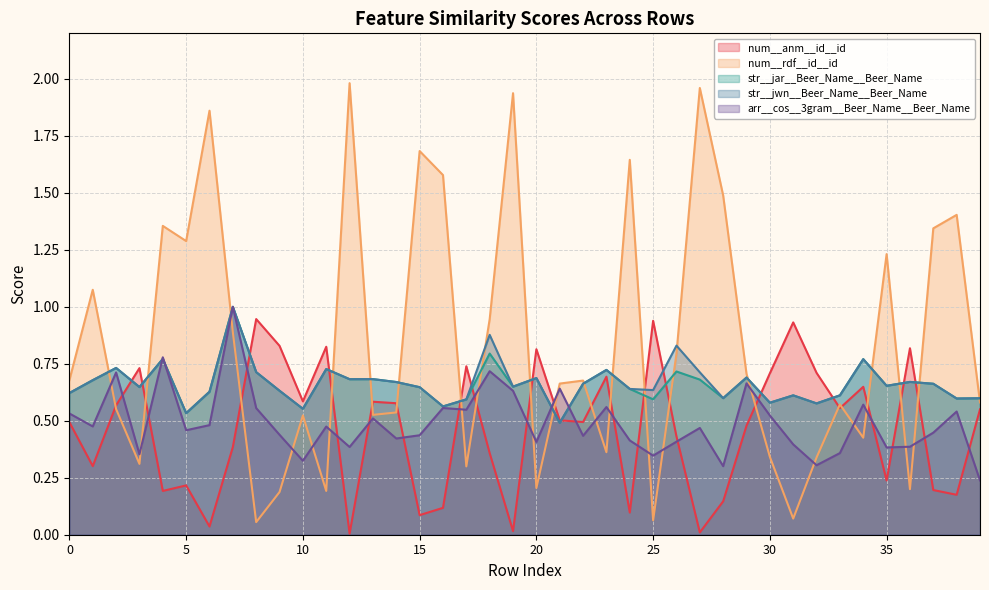

Is the value of str__jwn__Beer_Name__Beer_Name at 20 greater than the value of str__jar__Beer_Name__Beer_Name at 38?

Yes